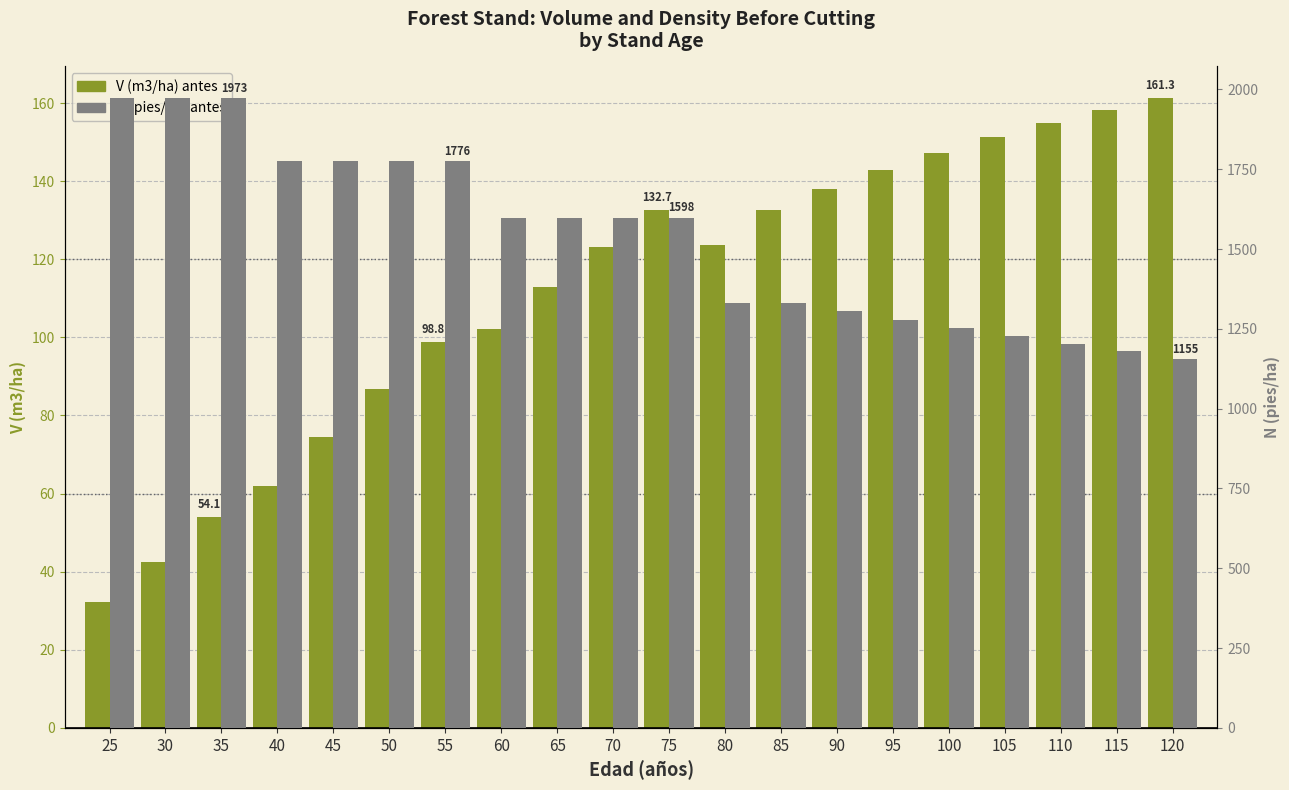

Is the value of N (pies/ha) antes at 105 greater than the value of V (m3/ha) antes at 60?

Yes